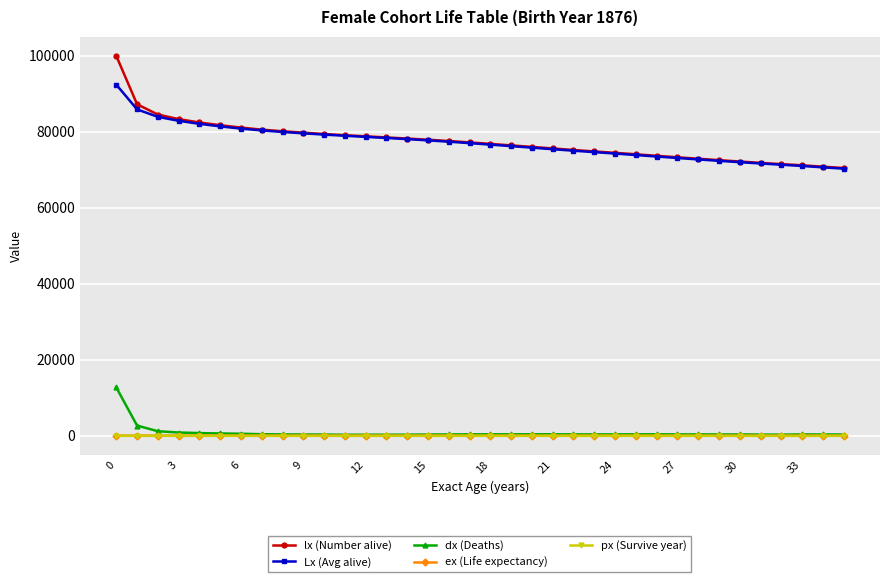

True or false: px (Survive year) has more than 1 interior local peaks.

True